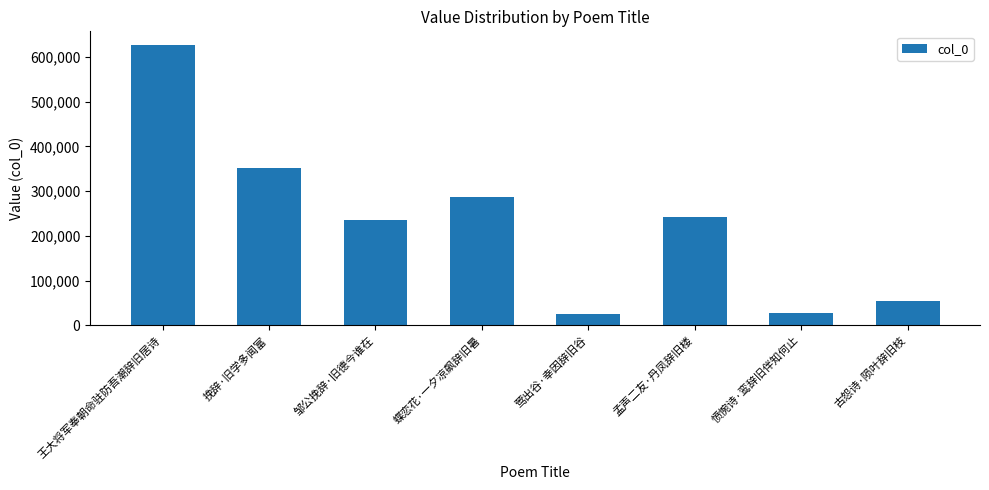

How many bars are there in total?

8